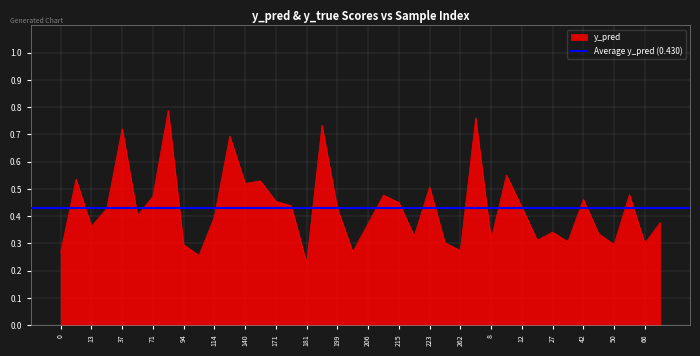

Reading left to right, list all the values displayed in this chart.

0=0.3	10=0.5	13=0.4	33=0.4	37=0.7	56=0.4	71=0.5	83=0.8	94=0.3	107=0.3	114=0.4	131=0.7	140=0.5	166=0.5	171=0.5	174=0.4	181=0.2	198=0.7	199=0.4	201=0.3	206=0.4	208=0.5	215=0.5	219=0.3	223=0.5	247=0.3	262=0.3	269=0.8	8=0.3	11=0.6	12=0.4	23=0.3	27=0.3	28=0.3	42=0.5	48=0.3	50=0.3	57=0.5	66=0.3	67=0.4